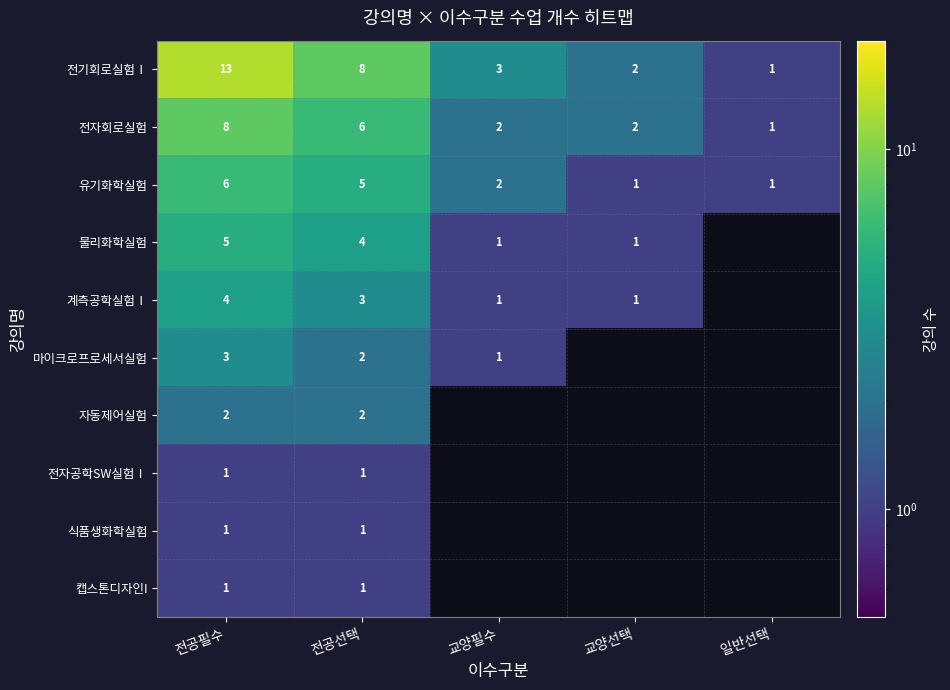

True or false: 전자공학SW실험Ⅰ has a value of 0 at 전공필수.

False